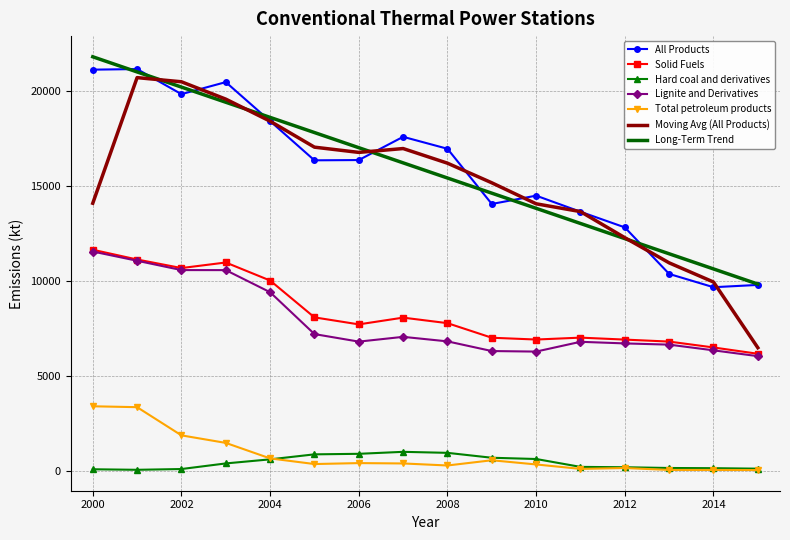

True or false: Solid Fuels and Total petroleum products intersect in this chart.

False